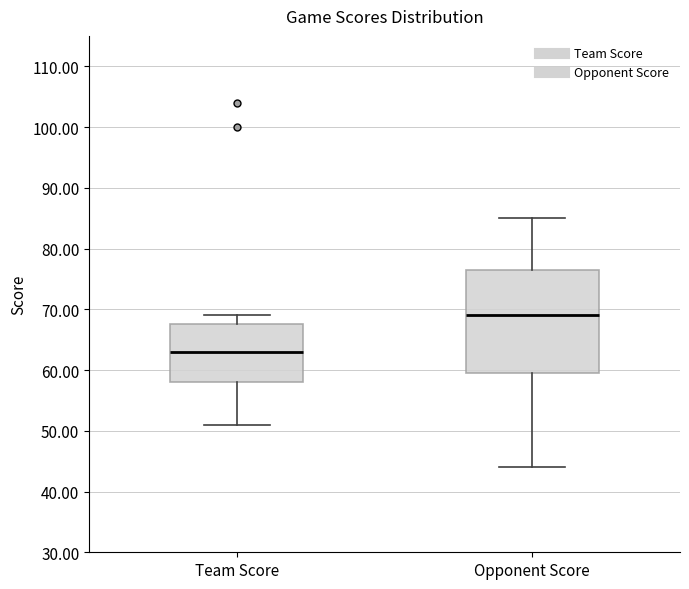

Where is the lower edge of the box for Team Score on the y-axis? The values are not printed on the chart, so give them approximately, as read against the axis.

58